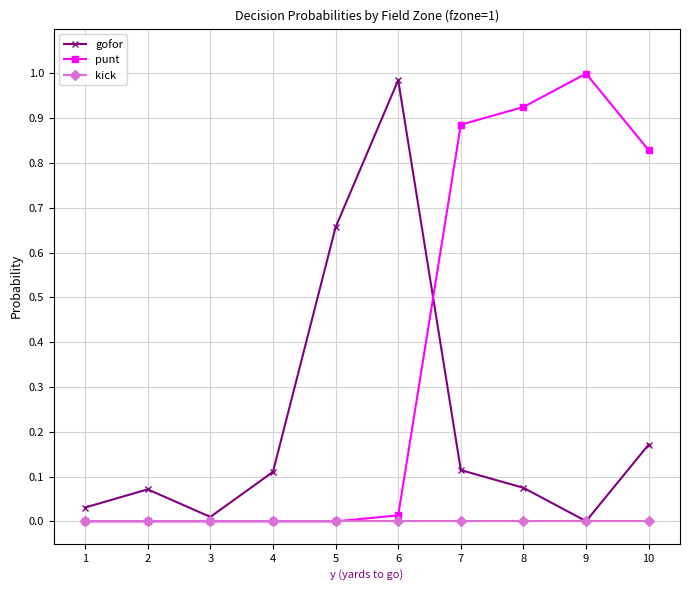

True or false: kick has a value of 0.0 at 7.

True